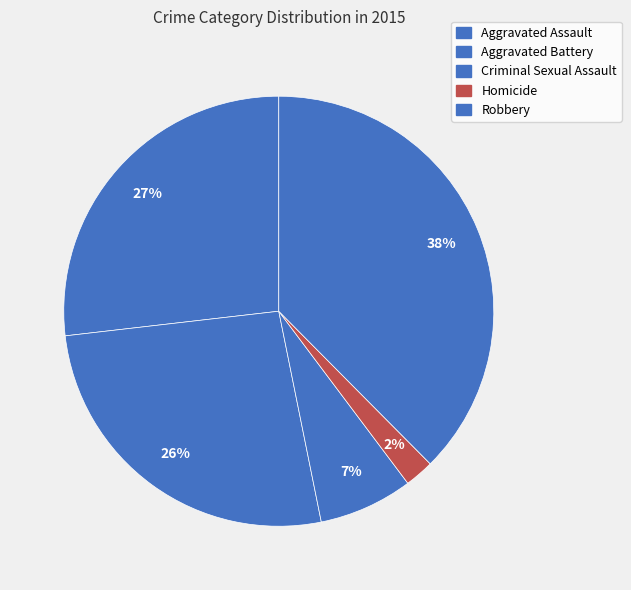

Does Aggravated Battery account for over 50% of the chart?

No